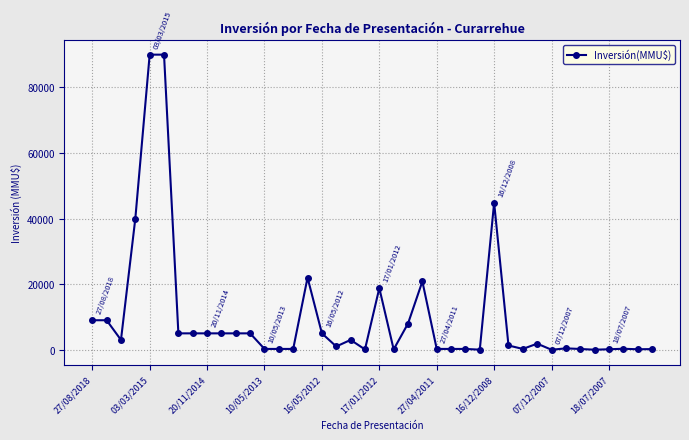

What is the difference between the second highest and second lowest values?

89990